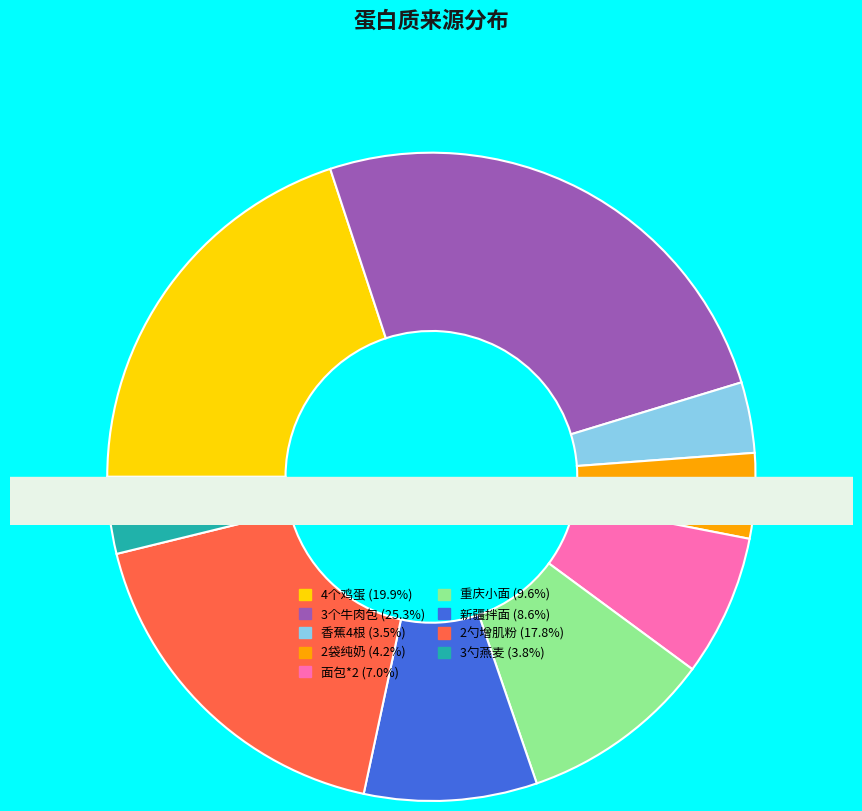

Rank the categories by value from highest to lowest.

3个牛肉包, 4个鸡蛋, 2勺增肌粉, 重庆小面, 新疆拌面, 面包*2, 2袋纯奶, 3勺燕麦, 香蕉4根